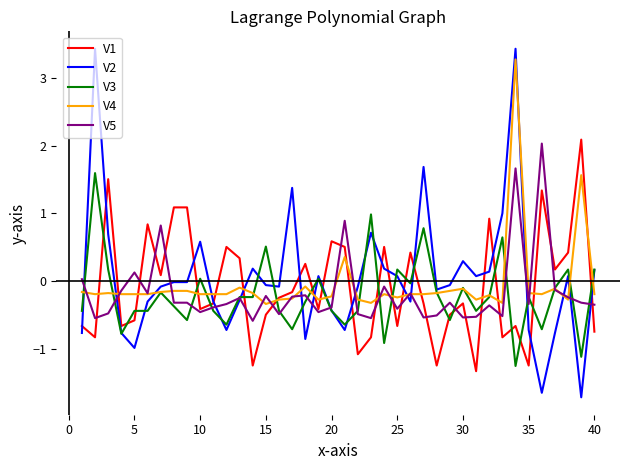

Which series has the widest spread of values?

V2